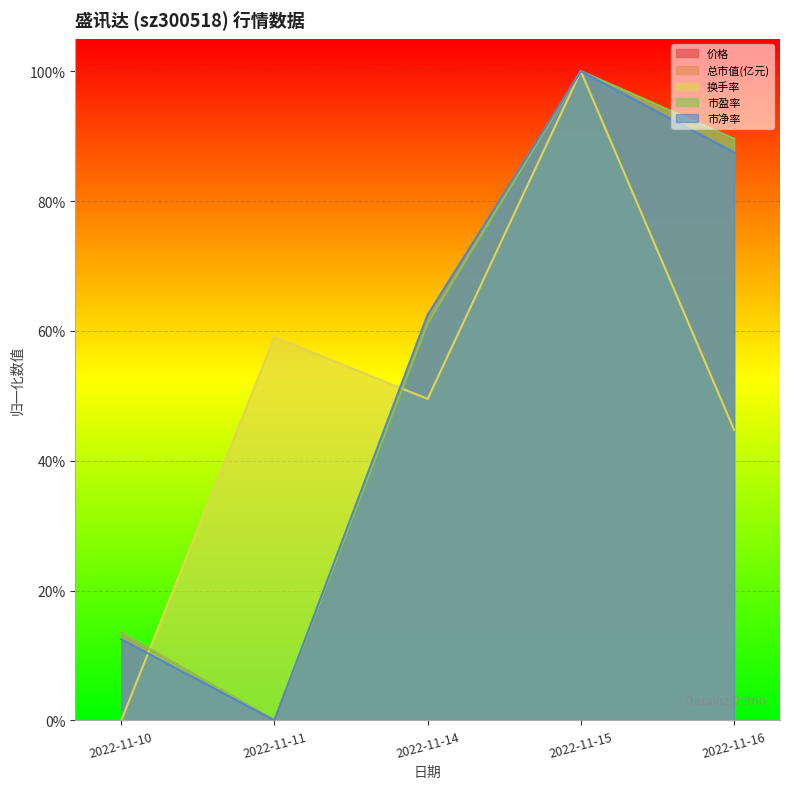

Which category has the lowest value in the 市净率 series?

2022-11-11